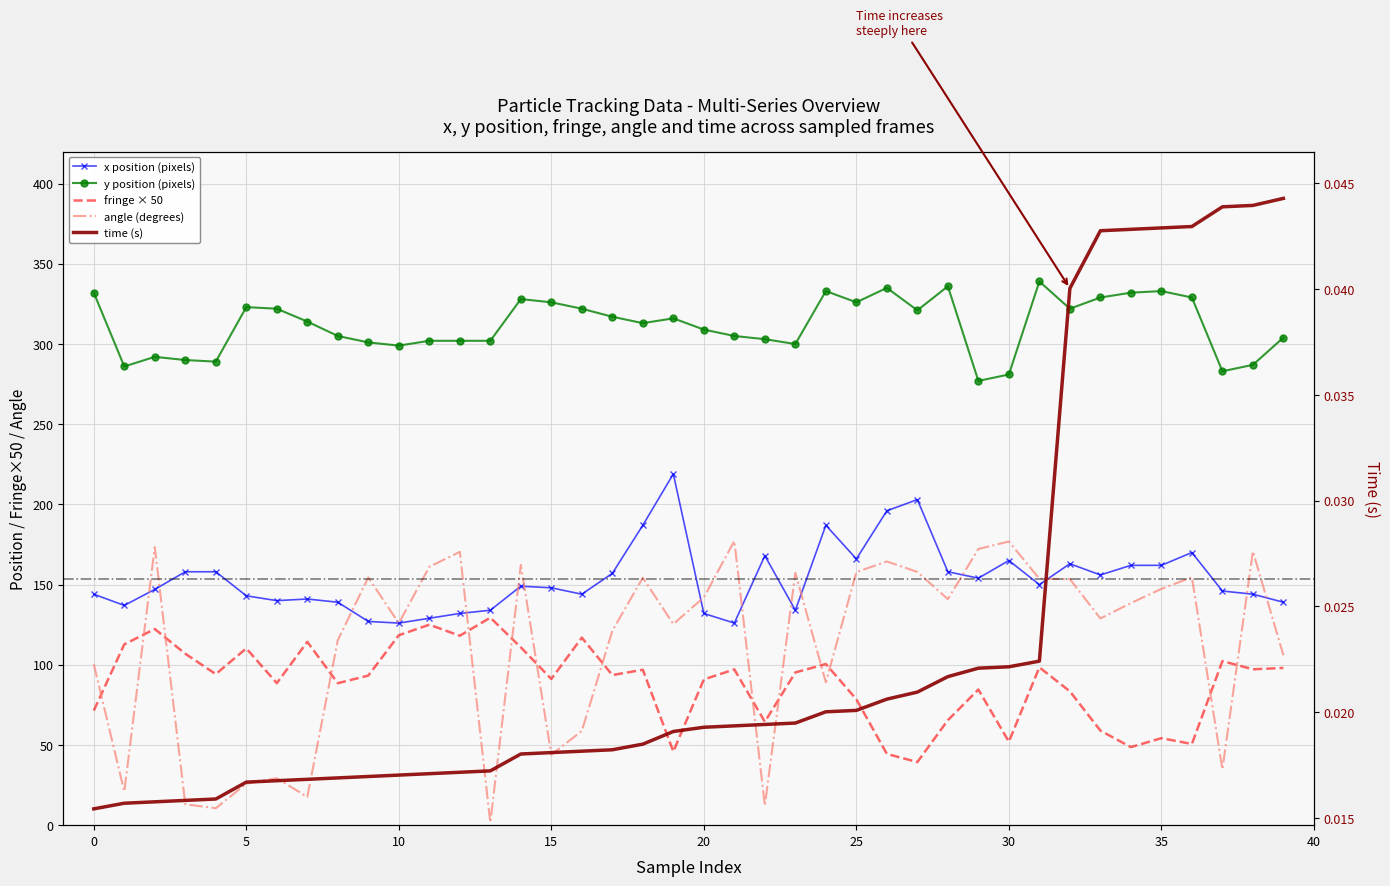

True or false: x_position has a value of 36.4 at 17.

False